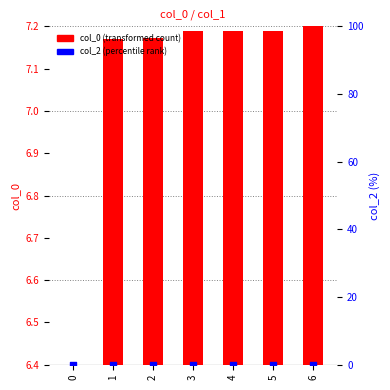

Which series has the largest total across all categories?

col_0 (transformed count)